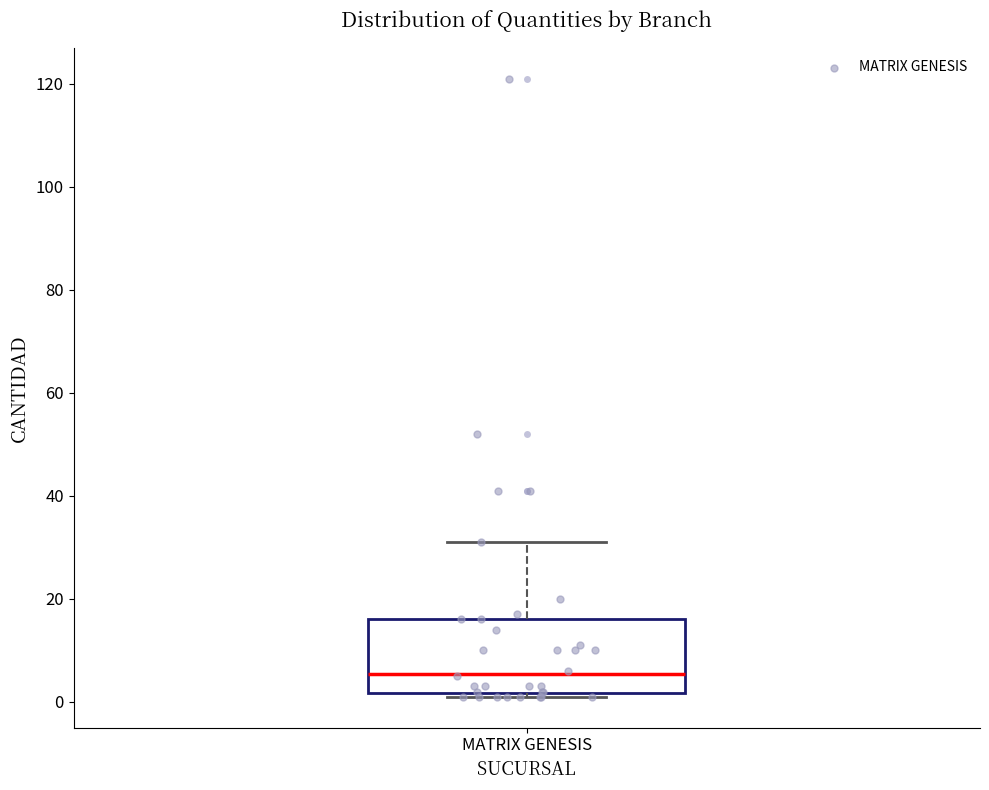

Transcribe this box plot: give where the median line is, the range the box spans, and where the two whiskers end, as read against the y-axis. The values are not printed on the chart, so give them approximately, as read against the axis.

median 6, box 2 to 16, whiskers 2 (just below the box's lower edge) to 32